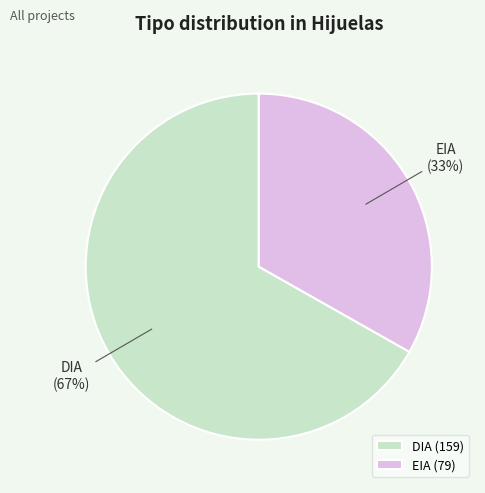

To the nearest percent, what is the average slice percentage?

50%